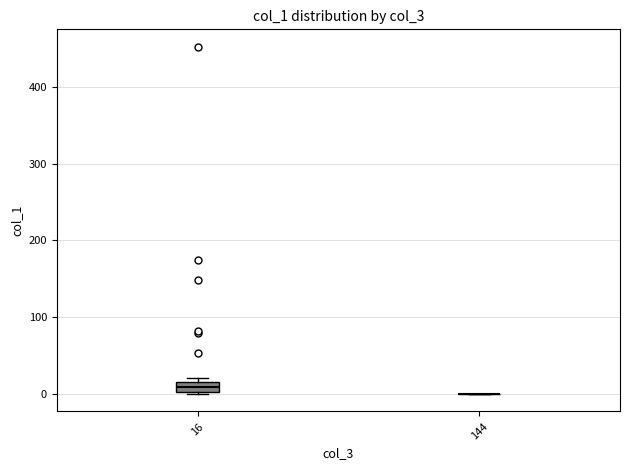

Where is the lower edge of the box at x = 16 on the y-axis? The values are not printed on the chart, so give them approximately, as read against the axis.

0